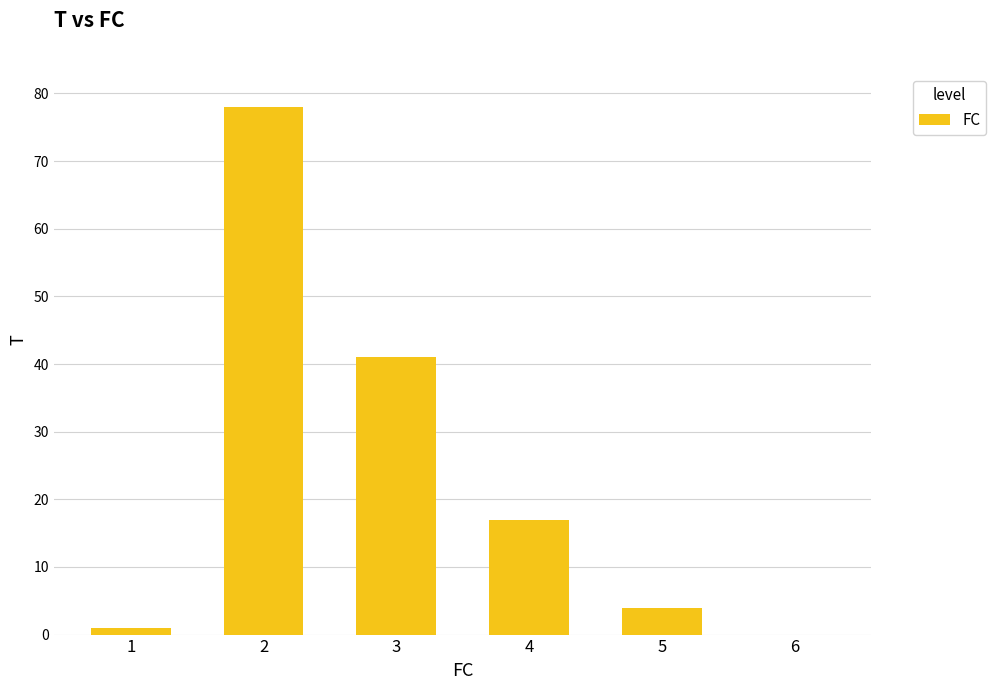

What is the sum of the values at 2 and 5?

82